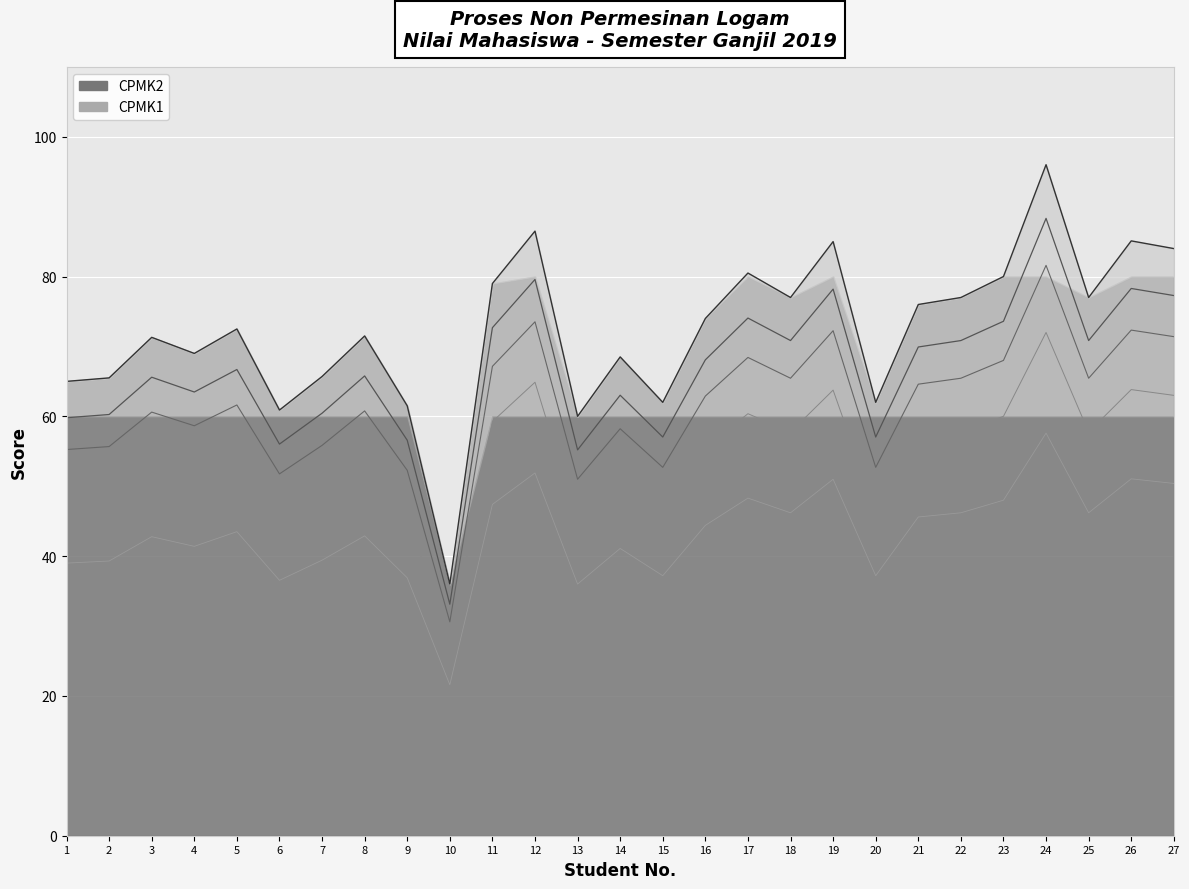

How many values in the CPMK1 series exceed 61?

14